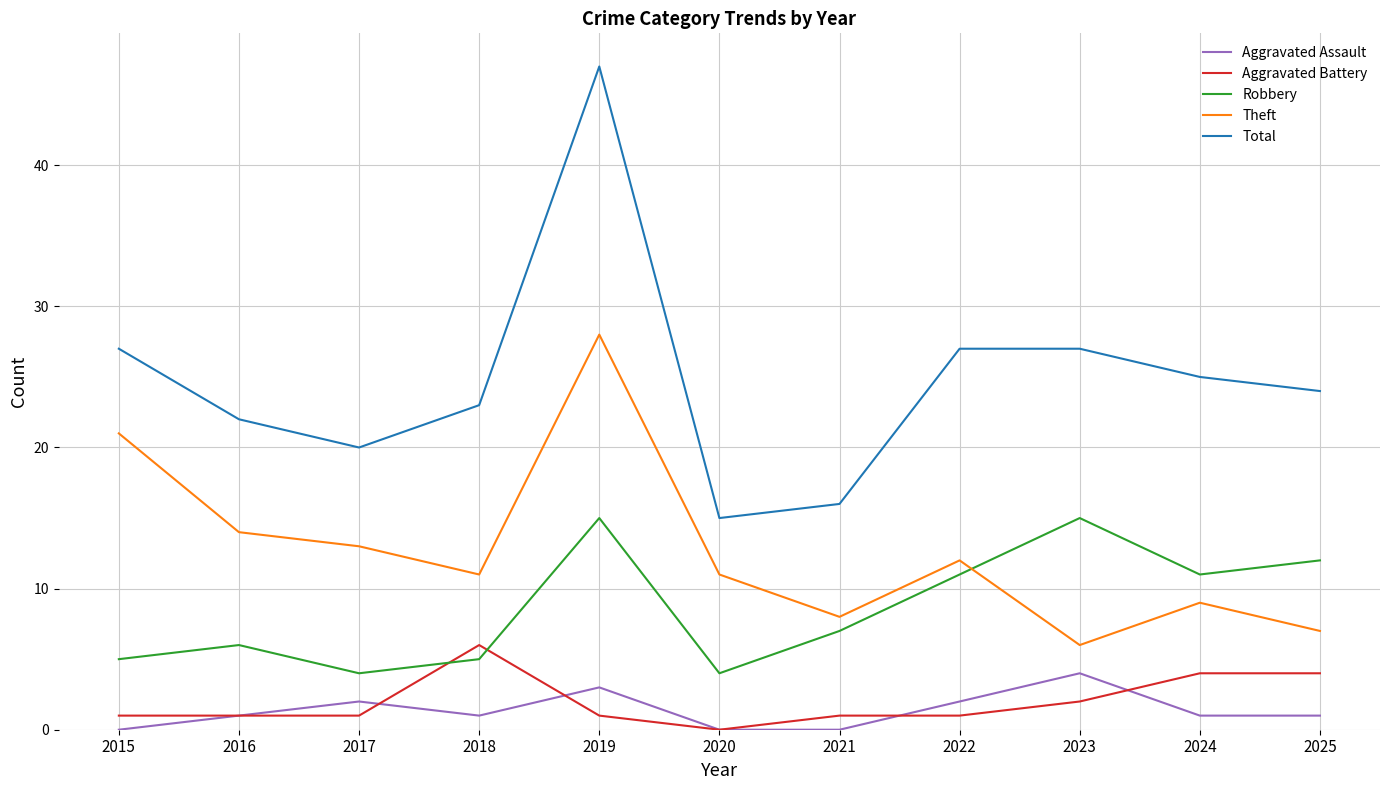

What is the total value across all series at 2023?

54